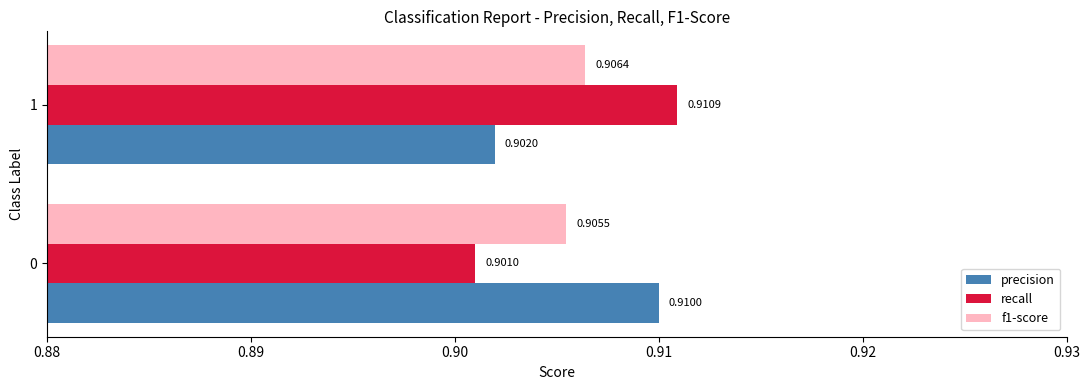

Rank the series at 1 from lowest to highest value.

precision, f1-score, recall